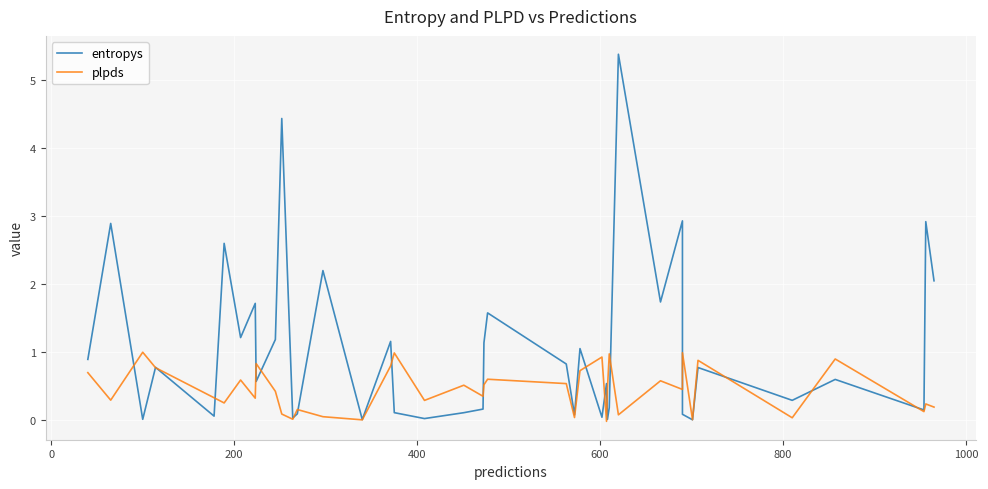

Is it true that entropys equals 1.8 at 24?

False